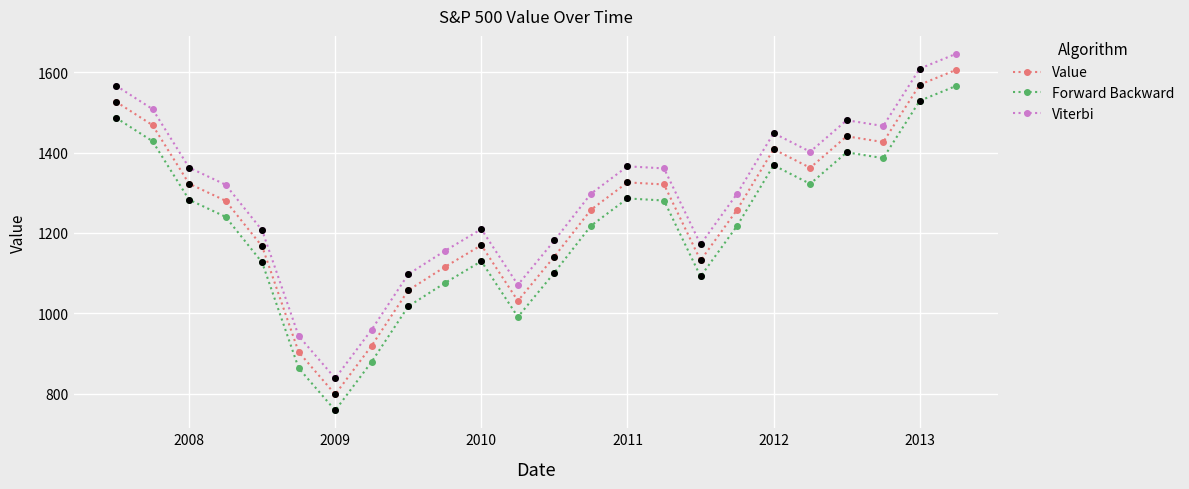

True or false: Value has more than 2 interior local peaks.

True